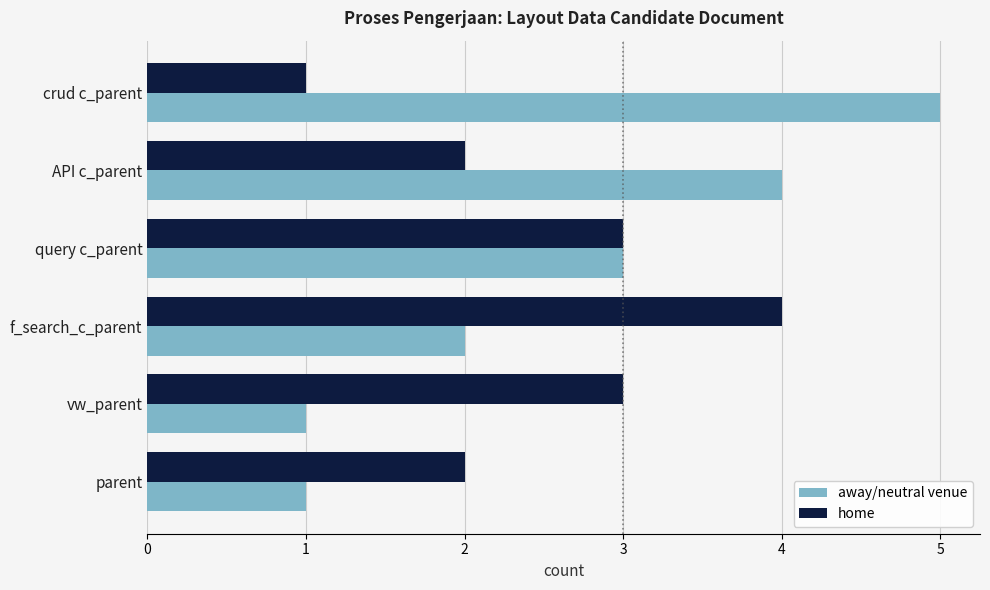

What is the sum of all away/neutral venue values?

16